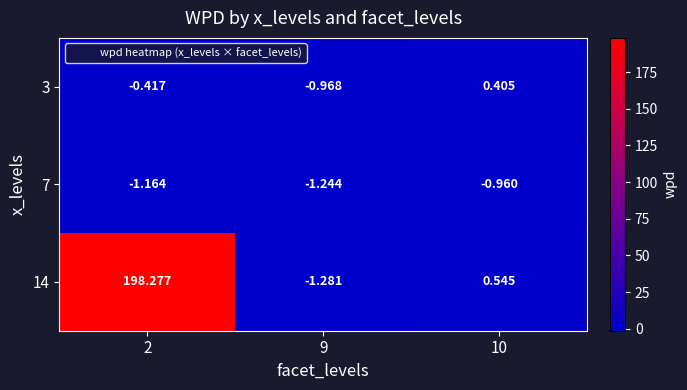

Is the value of 14 at 10 greater than the value of 3 at 10?

Yes